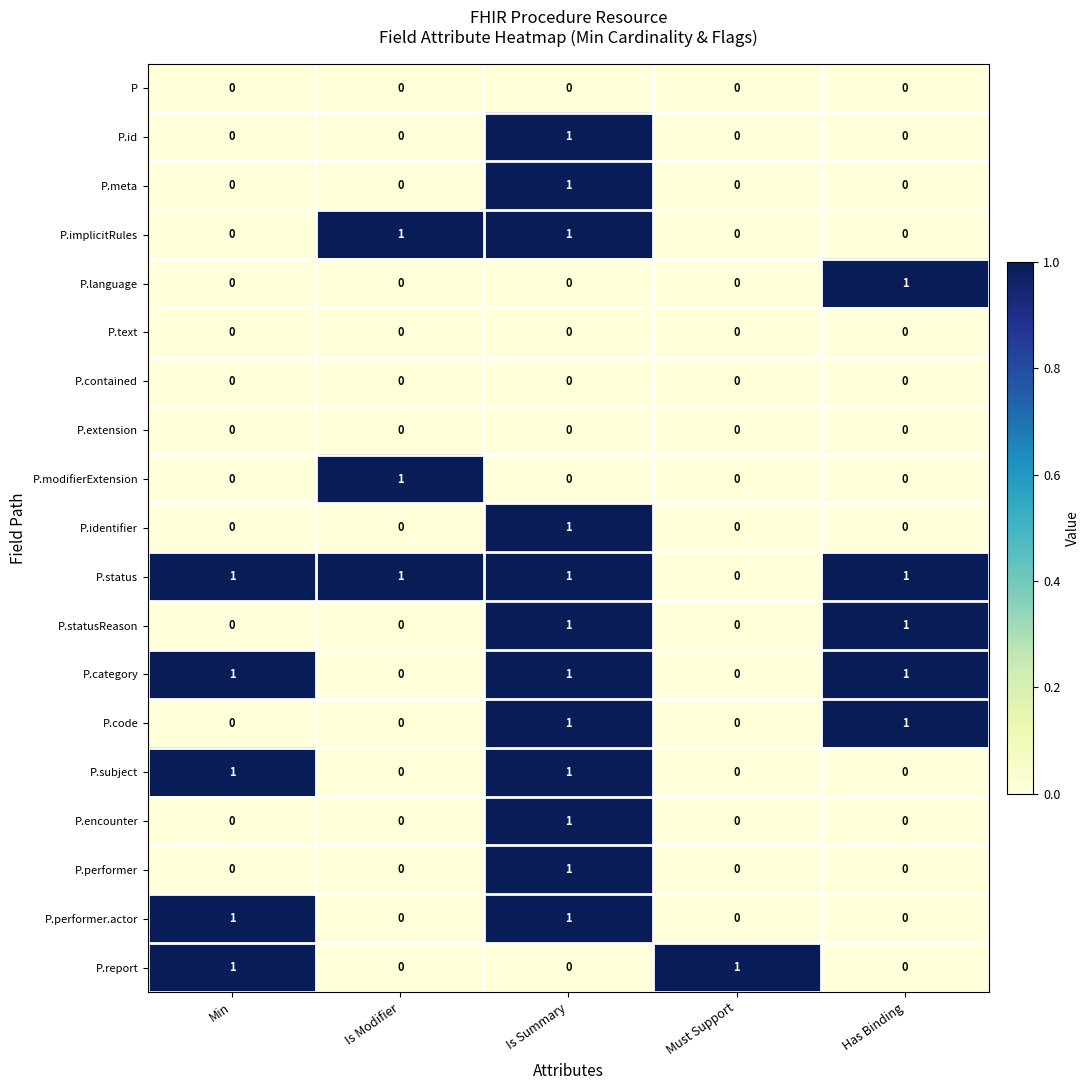

Which category has the highest value in the P.language series?

Has Binding